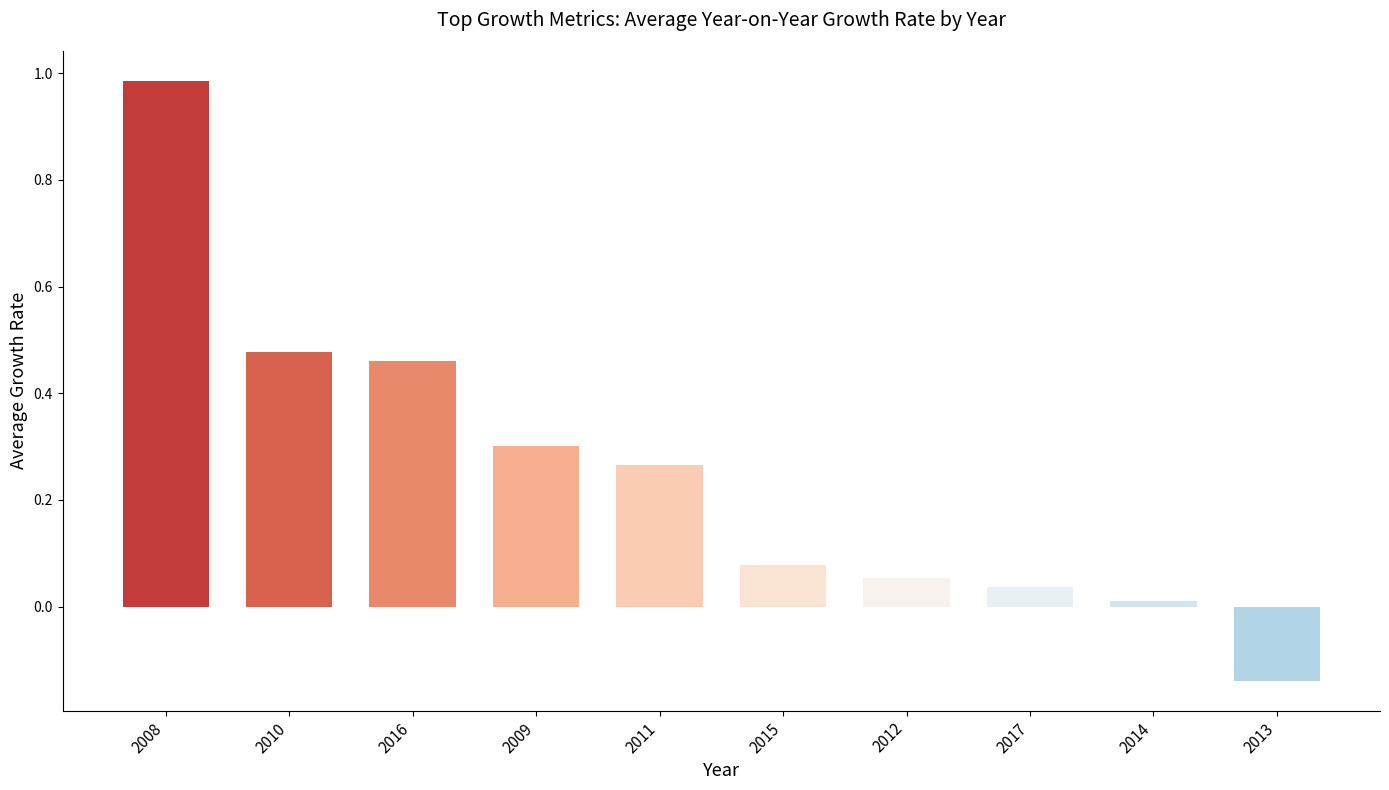

What is the difference between the maximum and minimum values?

1.1